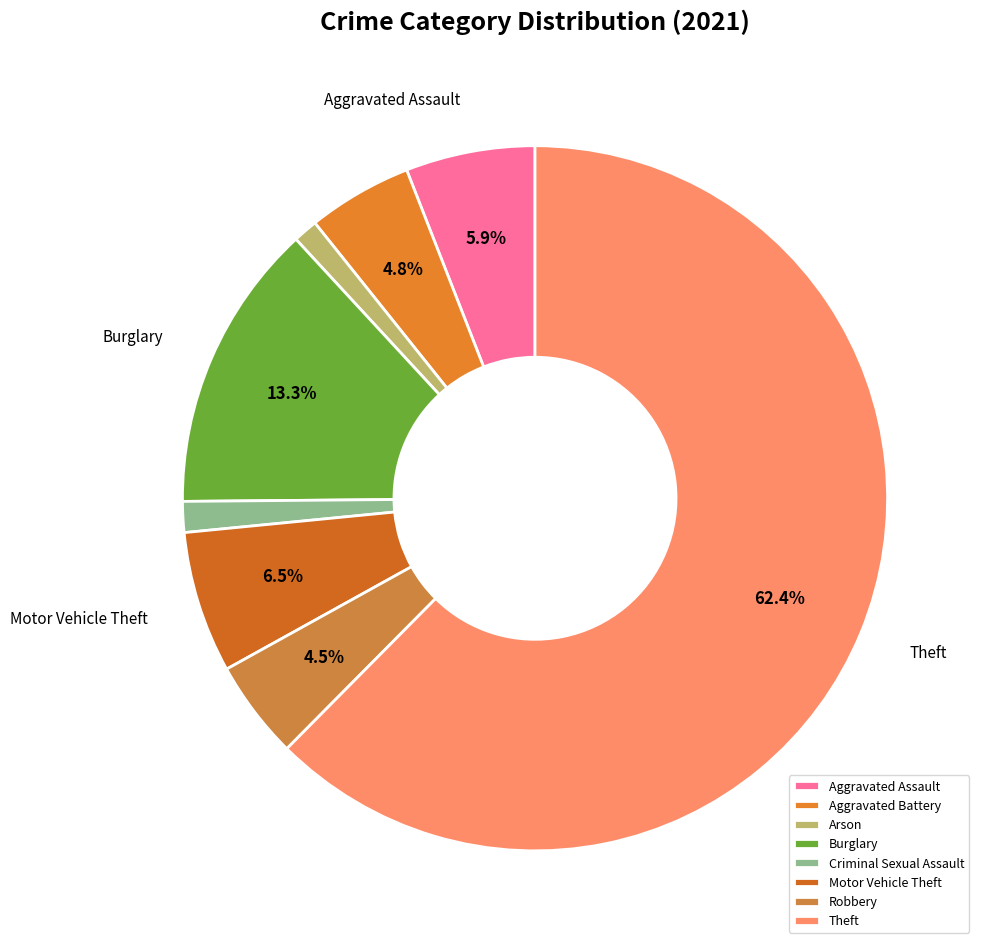

How many segments does this pie chart have?

8